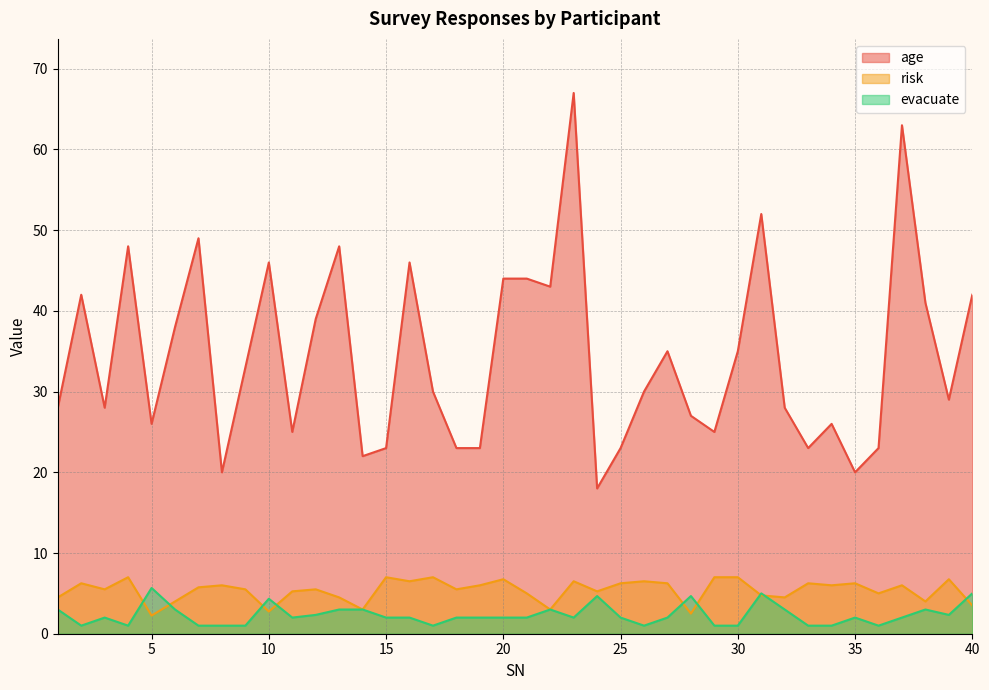

What is the average value of the evacuate series?

2.3